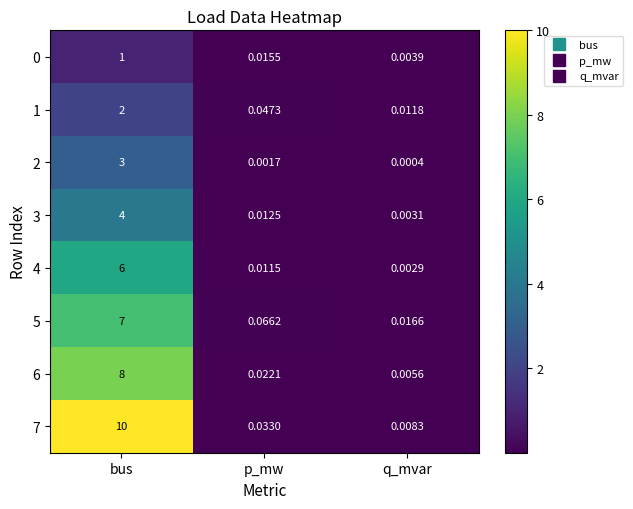

List the labels in order of 0 value, largest first.

bus, p_mw, q_mvar